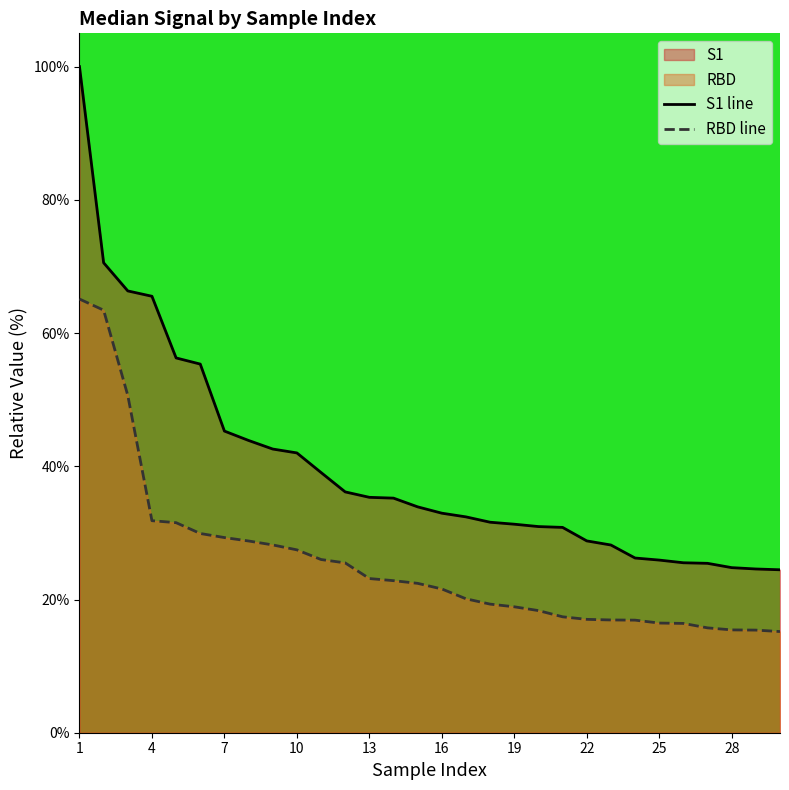

What is the smallest value displayed?

15.2